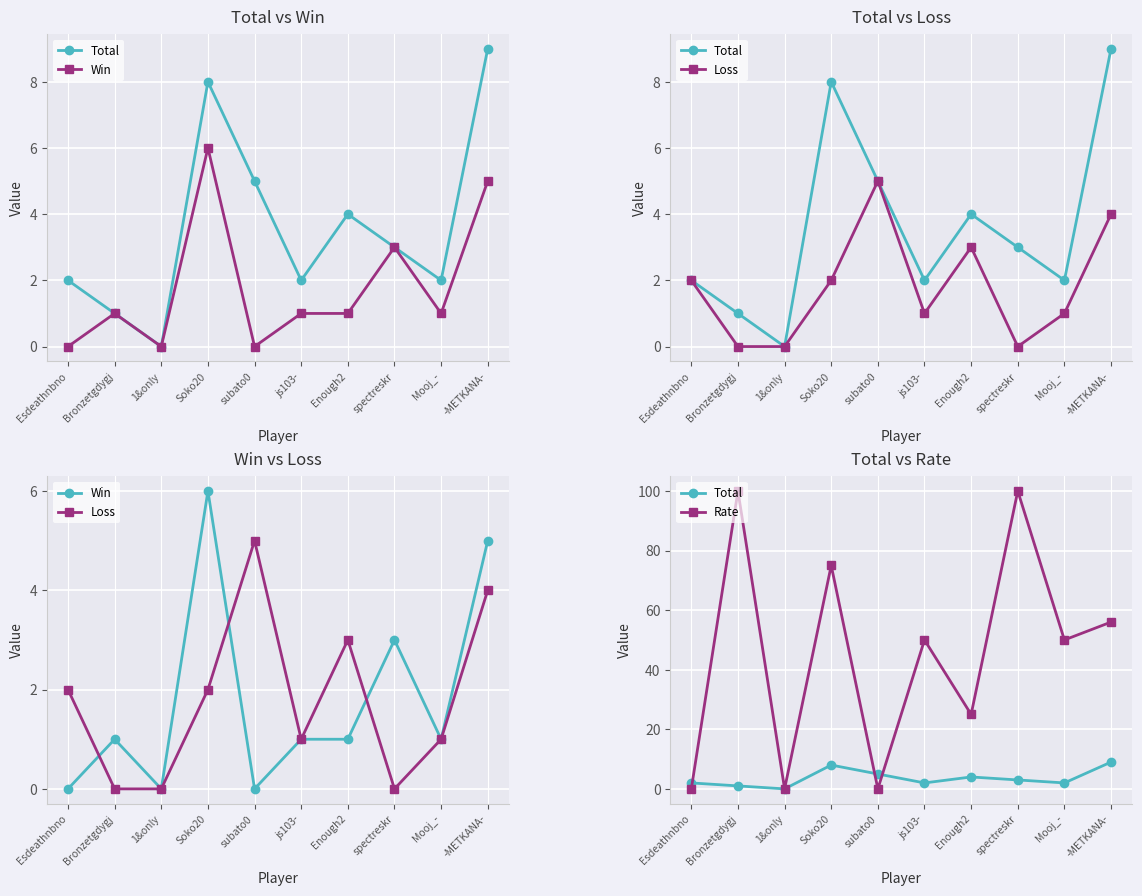

True or false: Loss has a value of 3 at 1&only.

False